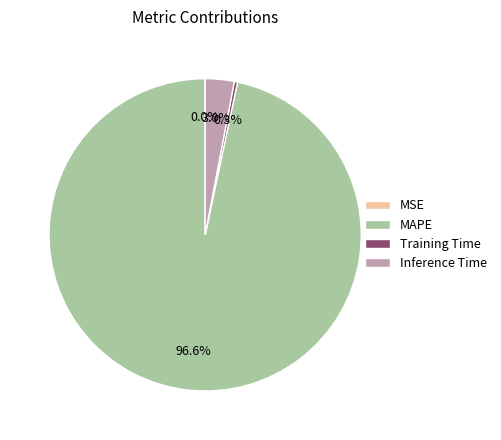

Which slice represents more than half of the pie?

MAPE